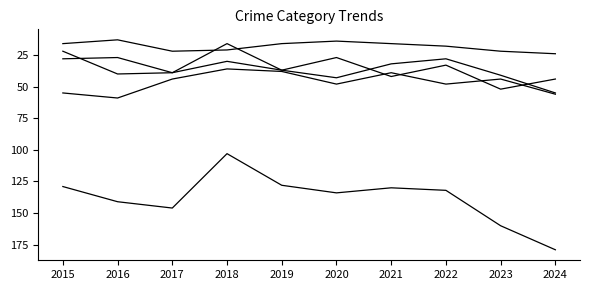

What is the smallest value displayed?

13